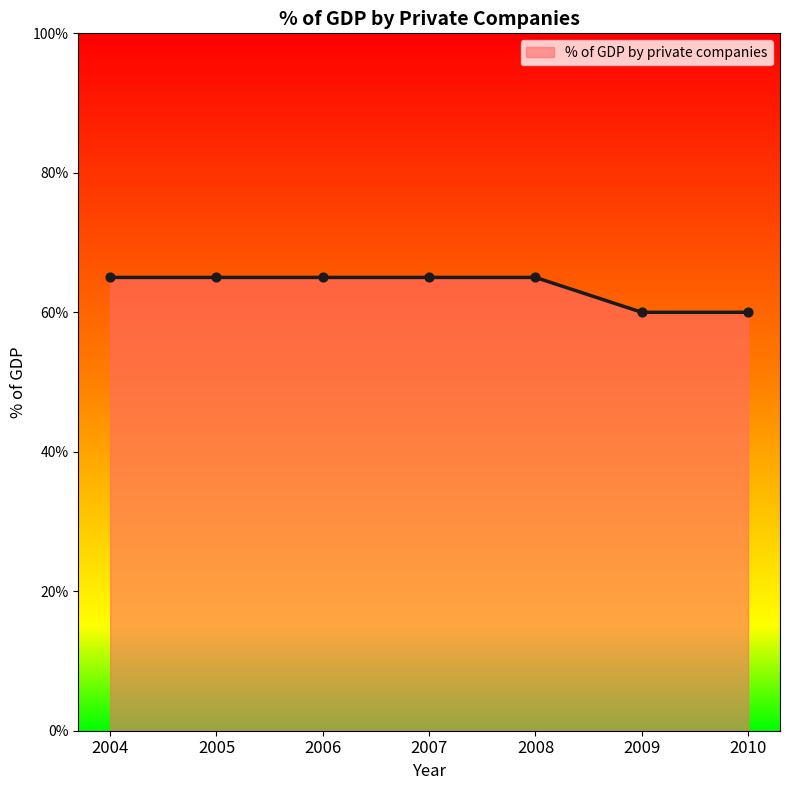

What is the change in value from 2007 to 2010?

-5